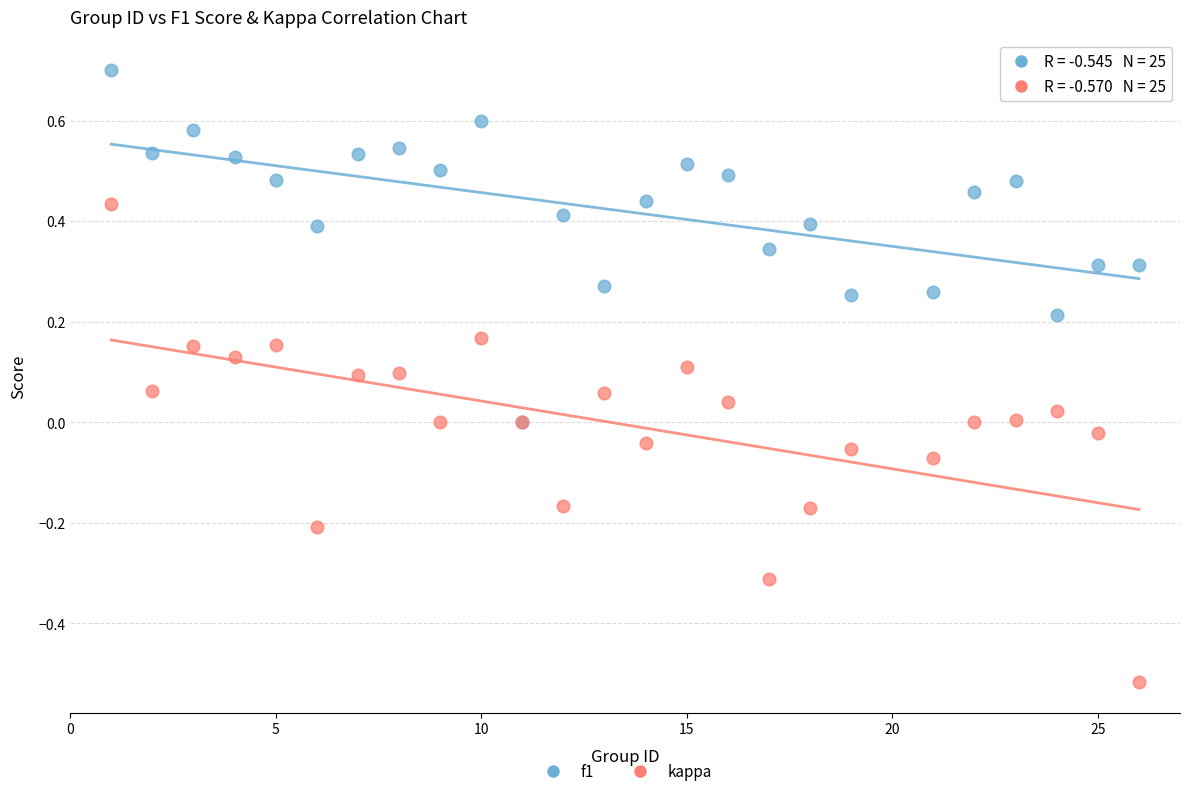

Which series contains the highest Y value?

f1